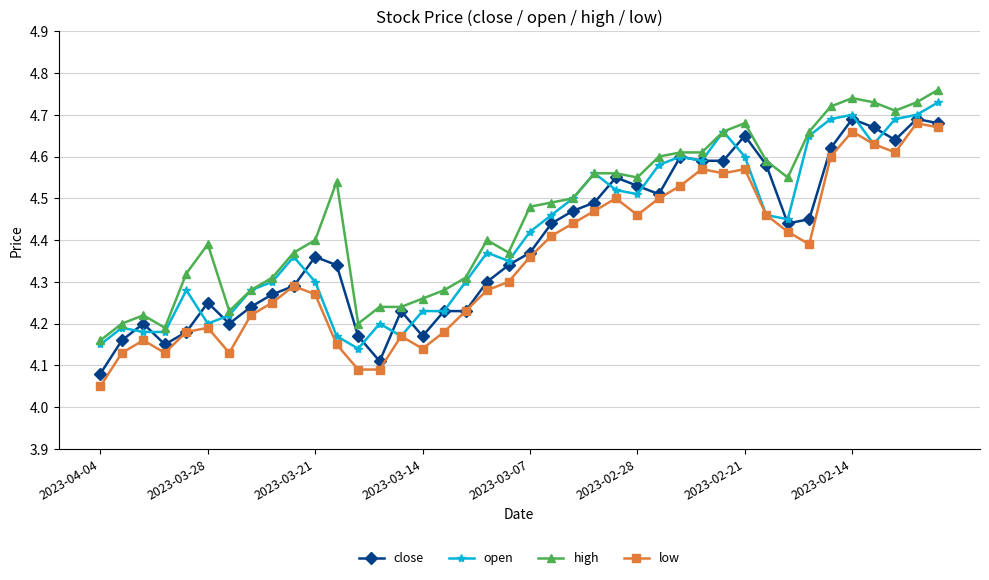

Which series has the largest total across all categories?

high